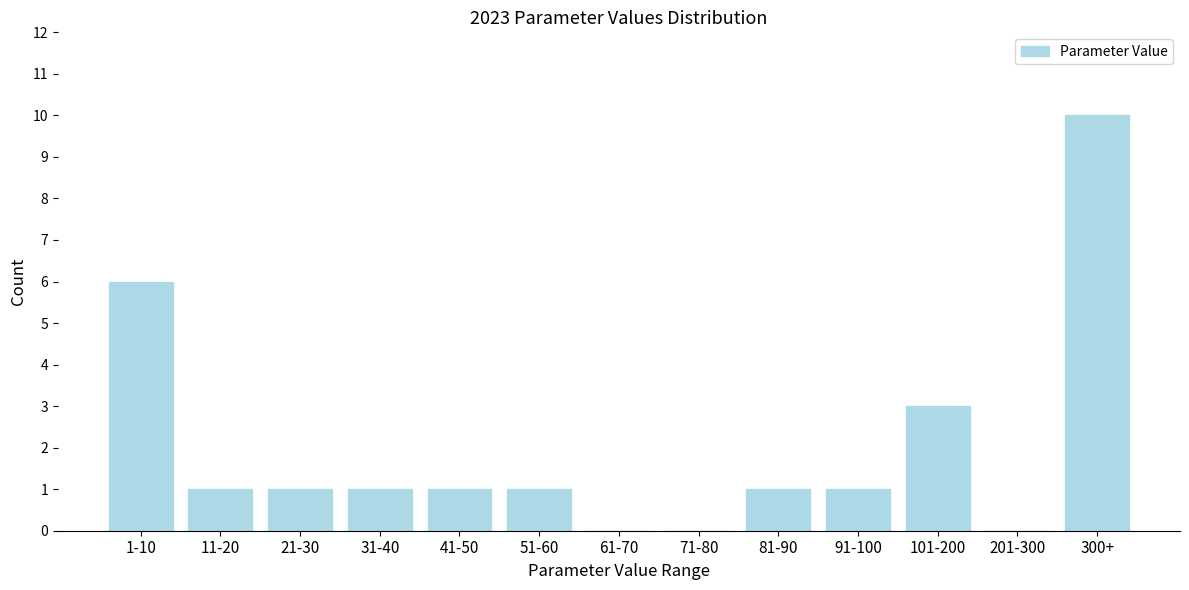

Reading left to right, list all the values displayed in this chart.

1-10=6	11-20=1	21-30=1	31-40=1	41-50=1	51-60=1	61-70=0	71-80=0	81-90=1	91-100=1	101-200=3	201-300=0	300+=10